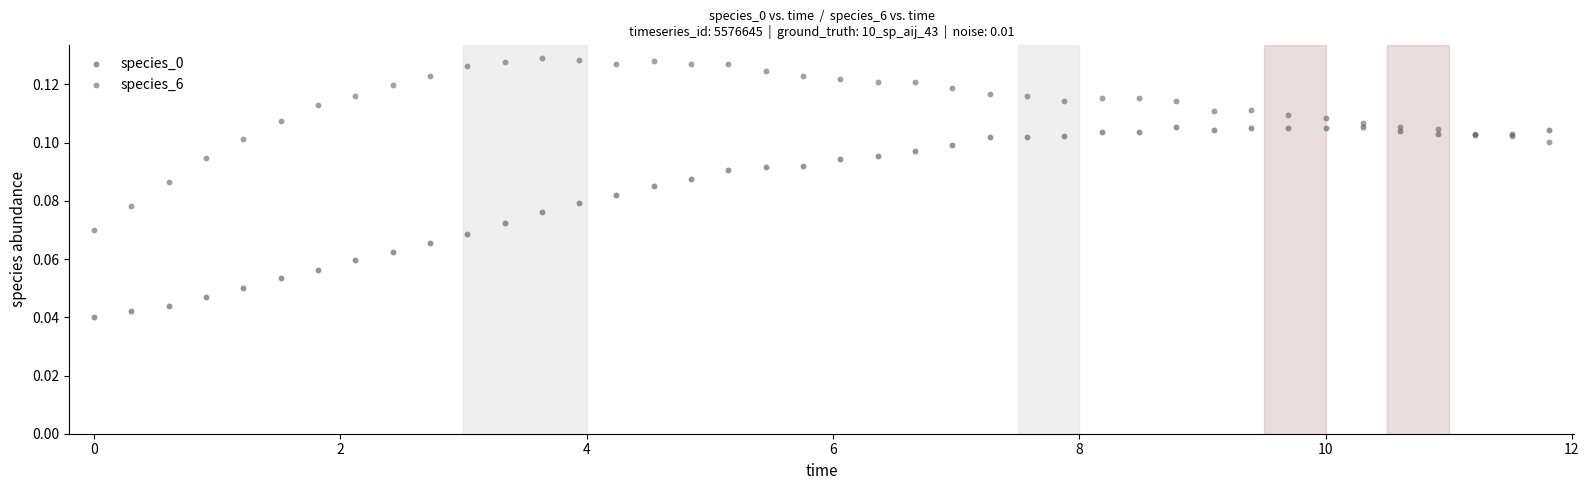

Which series contains the highest Y value?

species_6